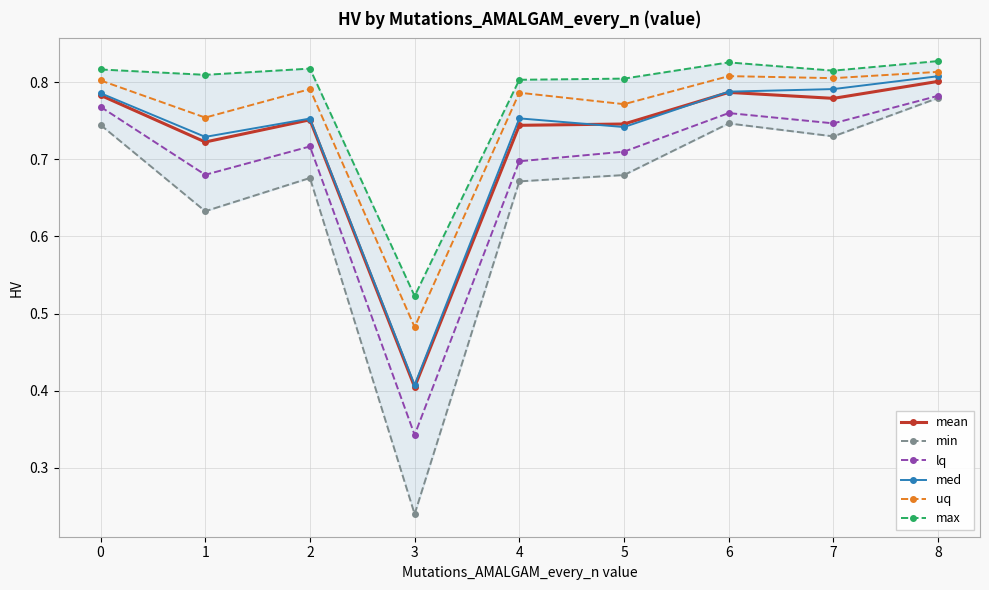

How many max values are between 0 and 1?

9